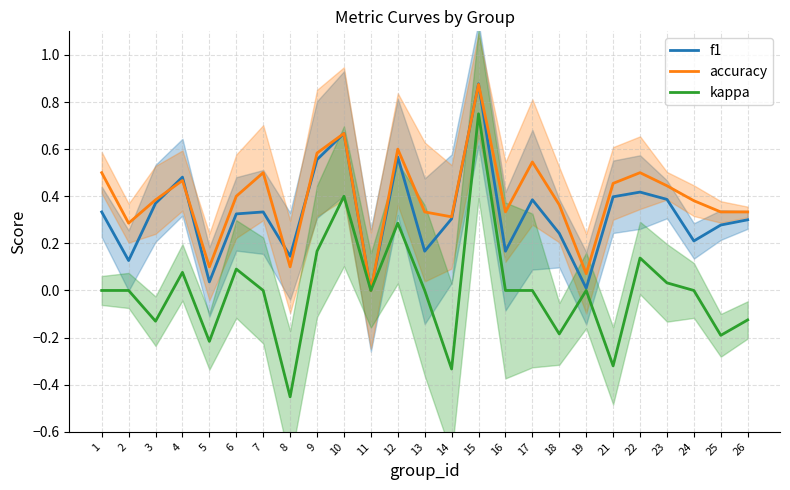

Reading right to left, transcribe all the data shown in this chart.

f1: 0.3	0.3	0.2	0.4	0.4	0.4	0.0	0.2	0.4	0.2	0.9	0.3	0.2	0.6	0.0	0.7	0.6	0.1	0.3	0.3	0.0	0.5	0.4	0.1	0.3
accuracy: 0.3	0.3	0.4	0.4	0.5	0.5	0.1	0.4	0.5	0.3	0.9	0.3	0.3	0.6	0.0	0.7	0.6	0.1	0.5	0.4	0.1	0.5	0.4	0.3	0.5
kappa: -0.1	-0.2	0.0	0.0	0.1	-0.3	0.0	-0.2	0.0	0.0	0.8	-0.3	0.0	0.3	0.0	0.4	0.2	-0.5	0.0	0.1	-0.2	0.1	-0.1	0.0	0.0